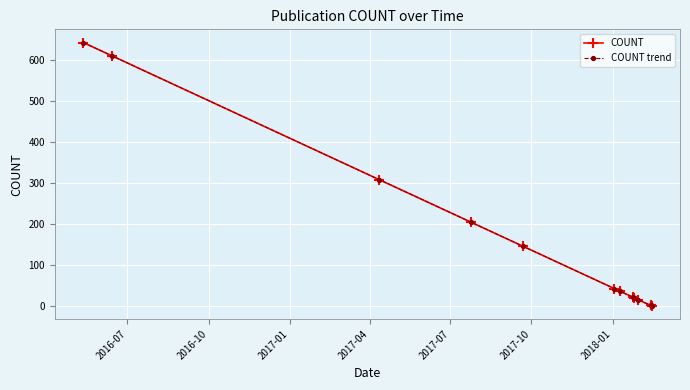

Is this an area chart (filled region under the line)?

No